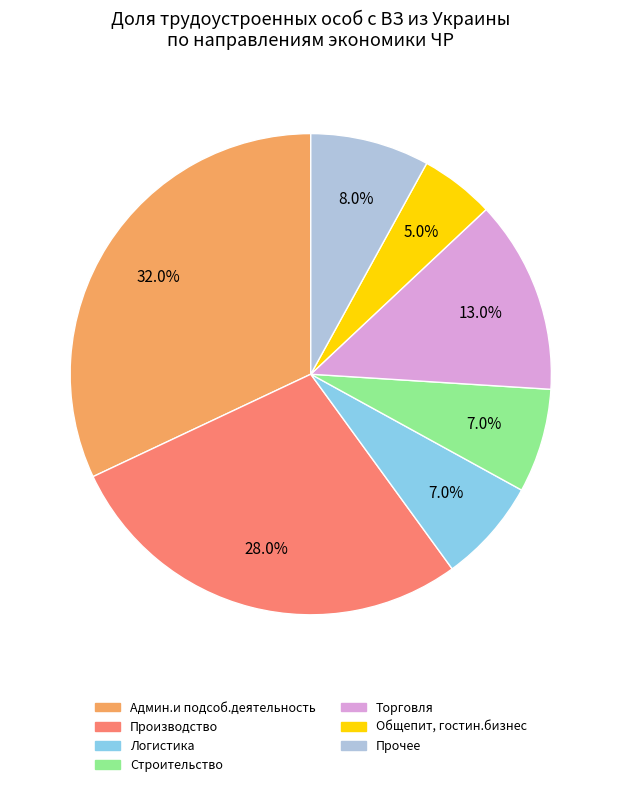

True or false: Строительство accounts for 7% of the total.

True